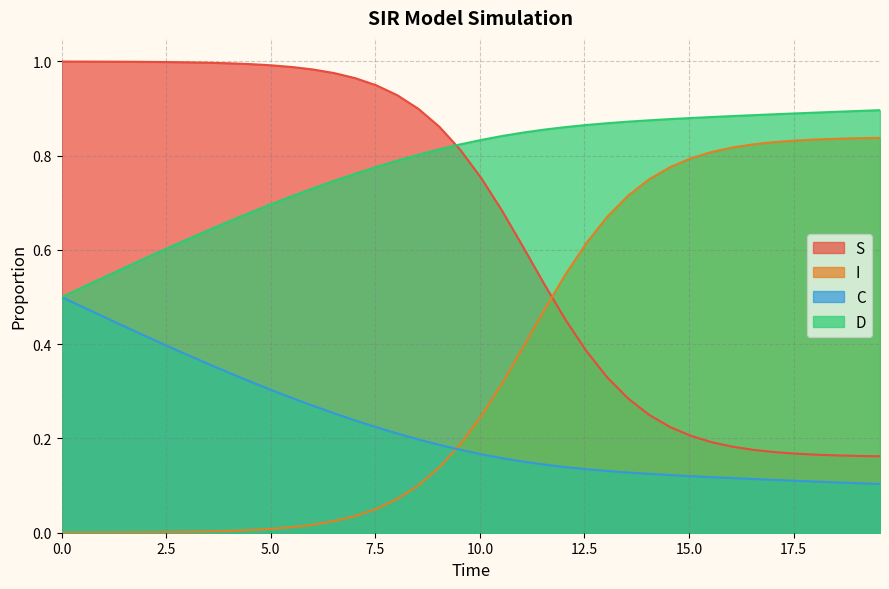

List the series in order of their overall mean, lowest first.

C, I, S, D